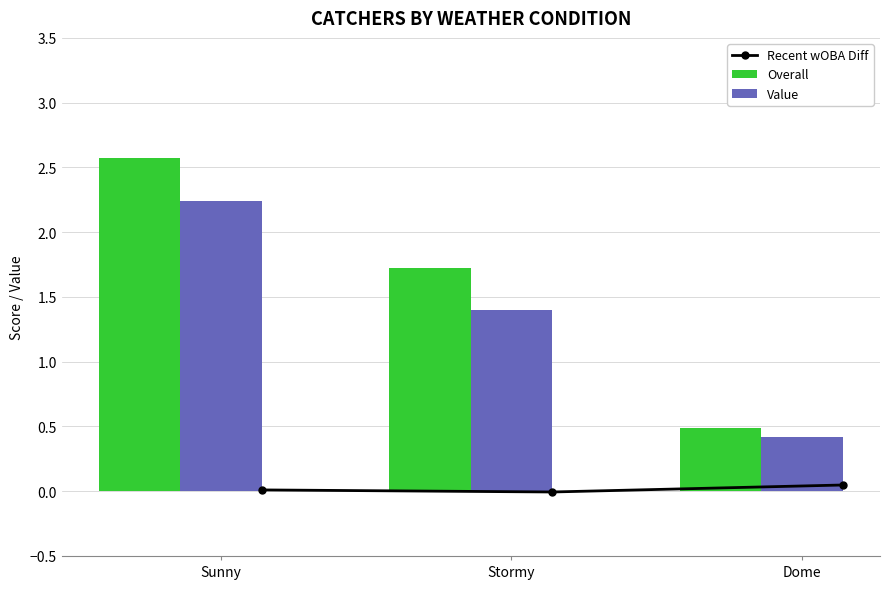

The value of Overall at Sunny is 3.6. True or false?

False